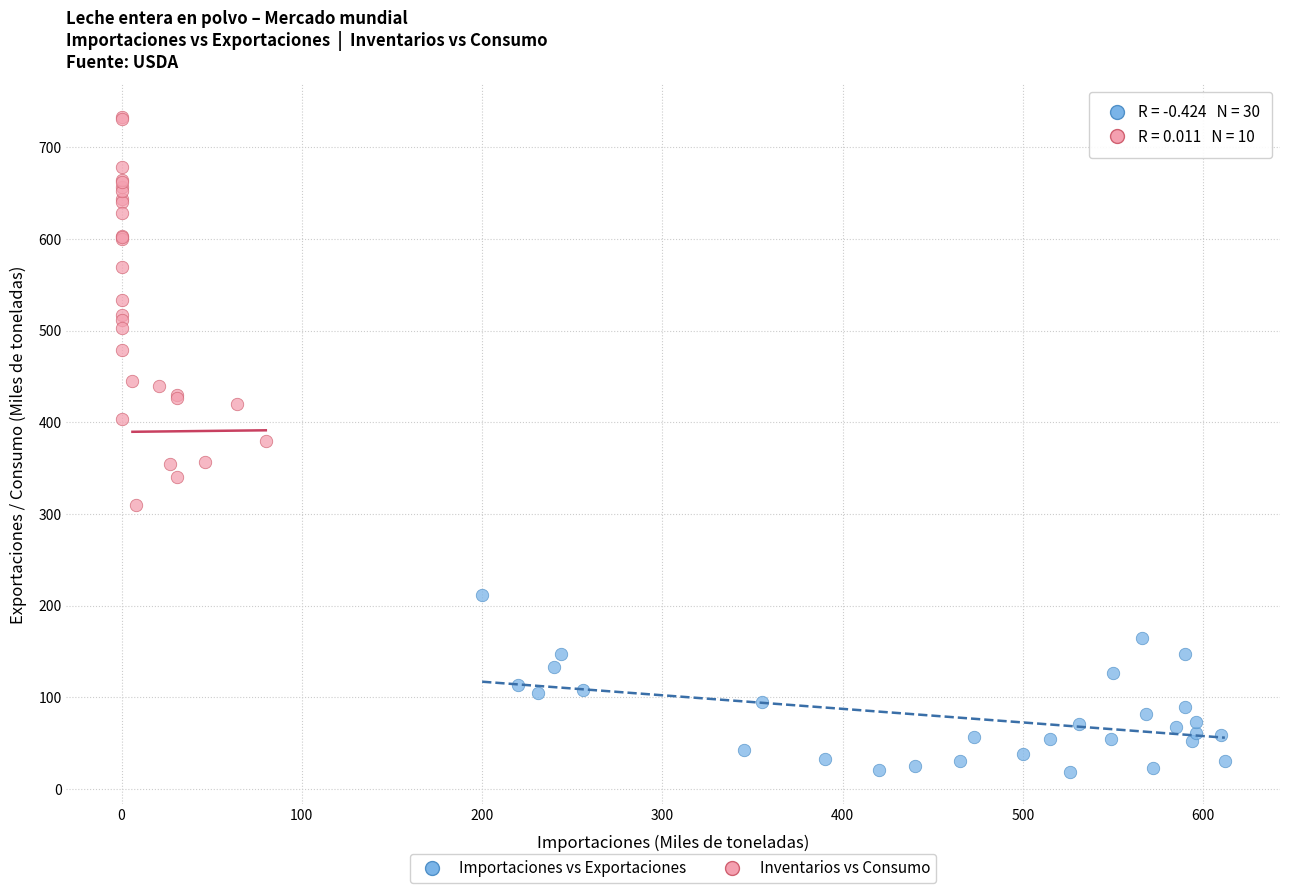

Which series reaches the maximum Y coordinate?

Inventarios vs Consumo